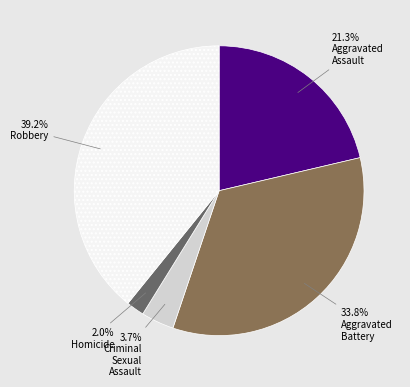

Does any single category account for the majority?

No